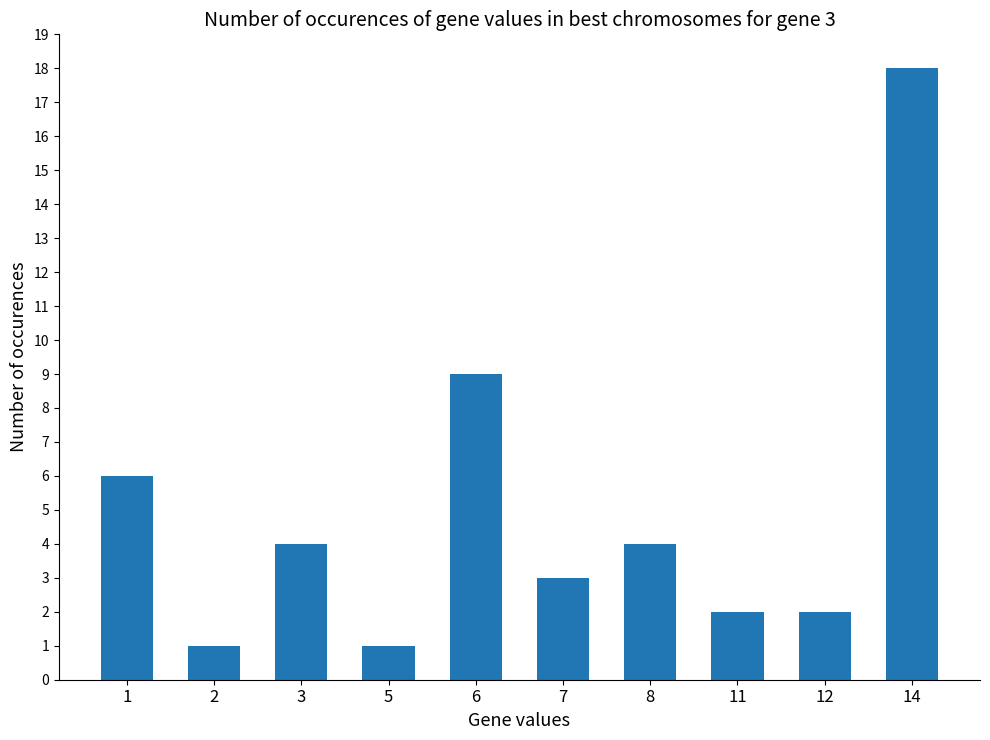

Reading left to right, extract all data points from this chart.

6	1	4	1	9	3	4	2	2	18